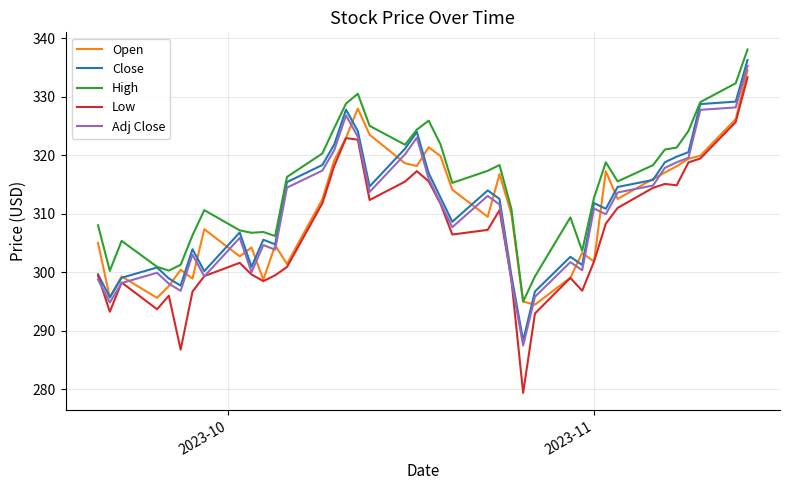

Does the chart display data point markers on the line(s)?

No